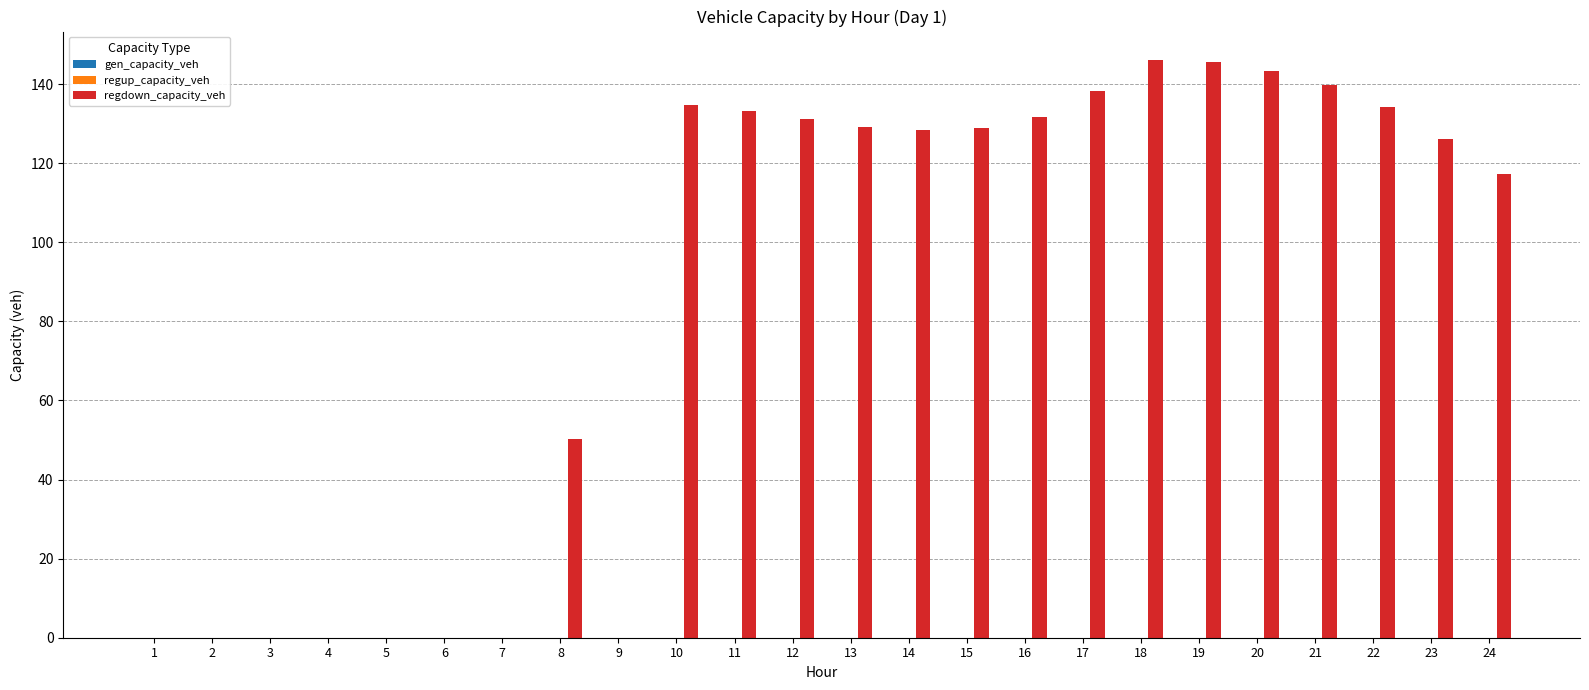

Which has a higher value, 1 or 10?

10